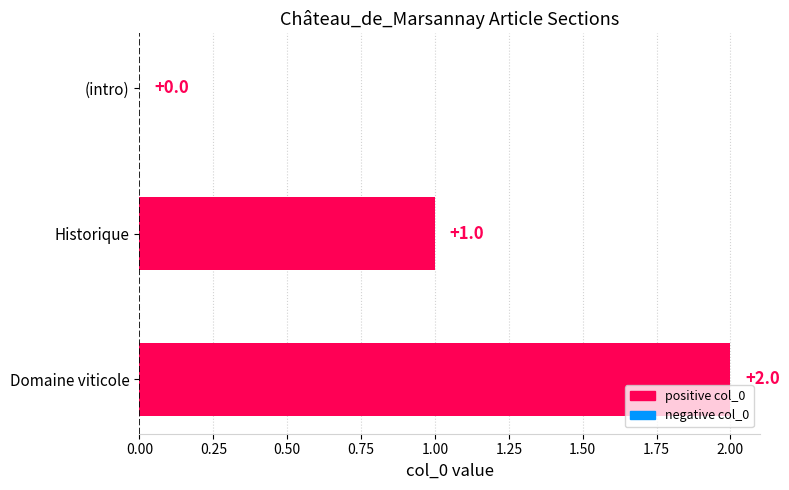

What is the sum of all values?

3